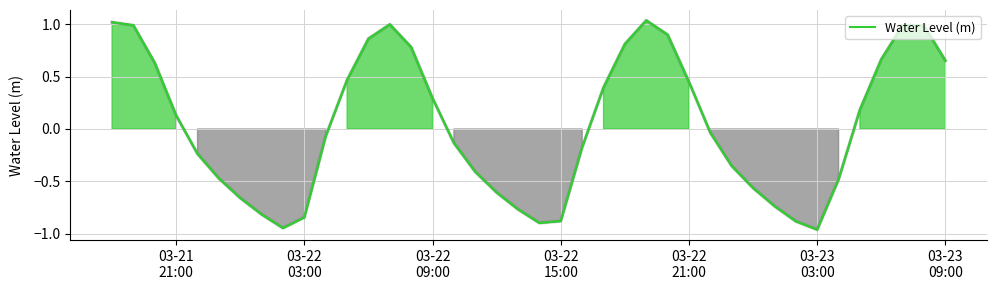

Does the chart have visible grid lines?

Yes